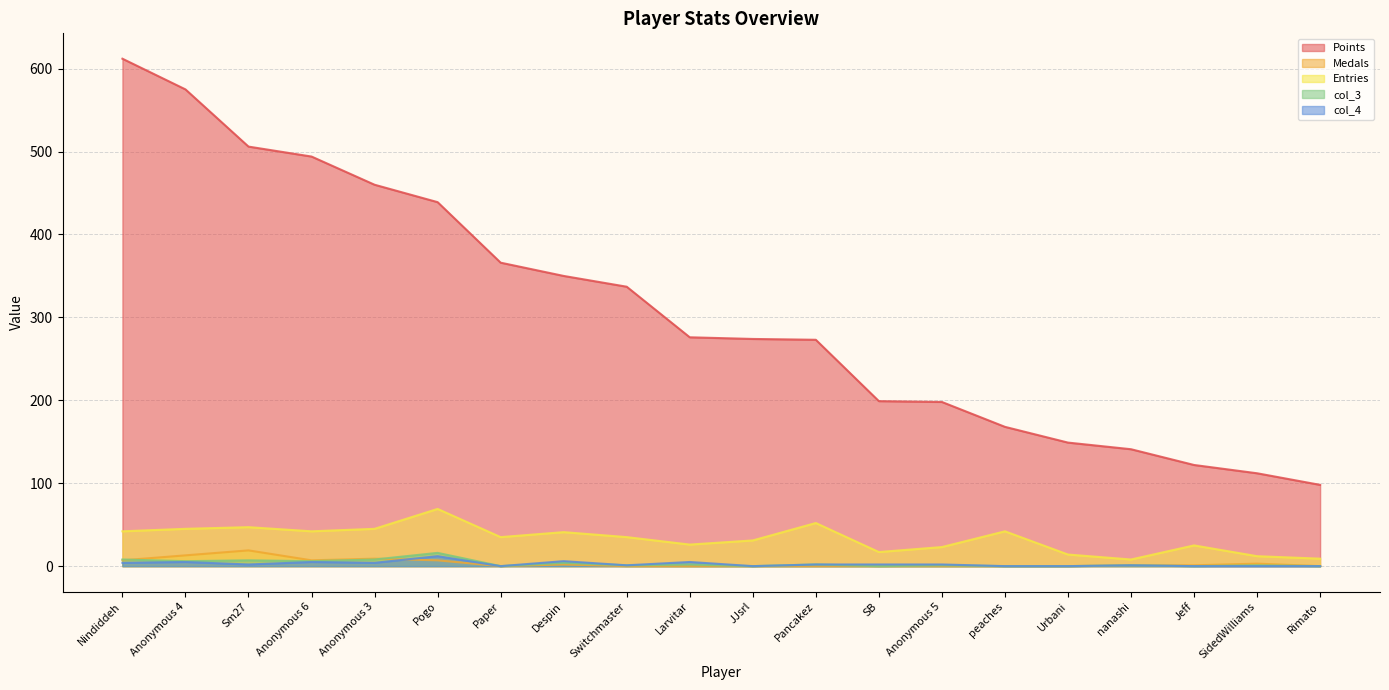

Which series changed the most between Anonymous 3 and Urbani?

Points